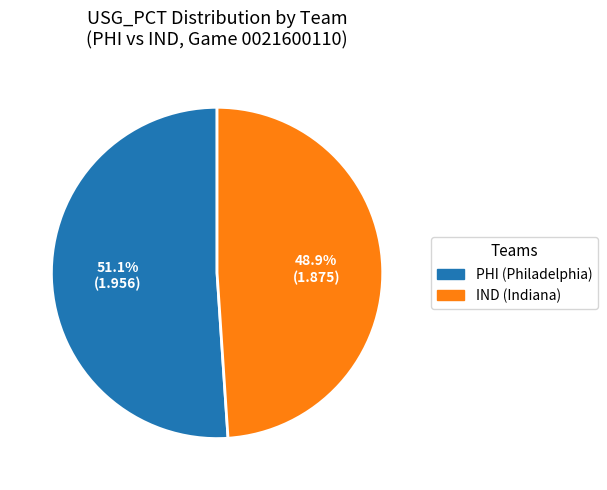

Count the number of slices in the pie.

2